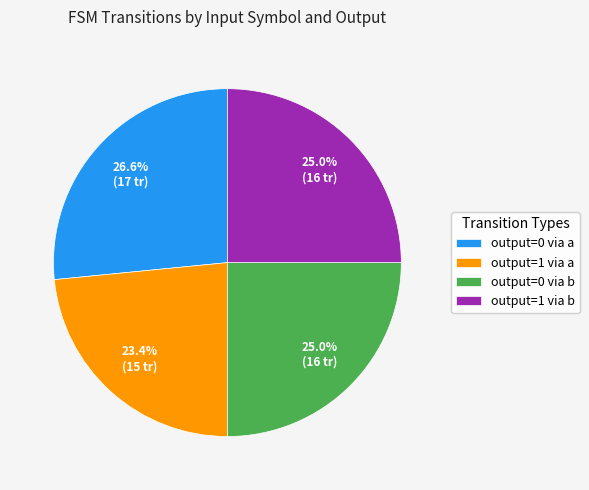

What is the ratio of the value at output=1 via b to the value at output=0 via a?

0.9